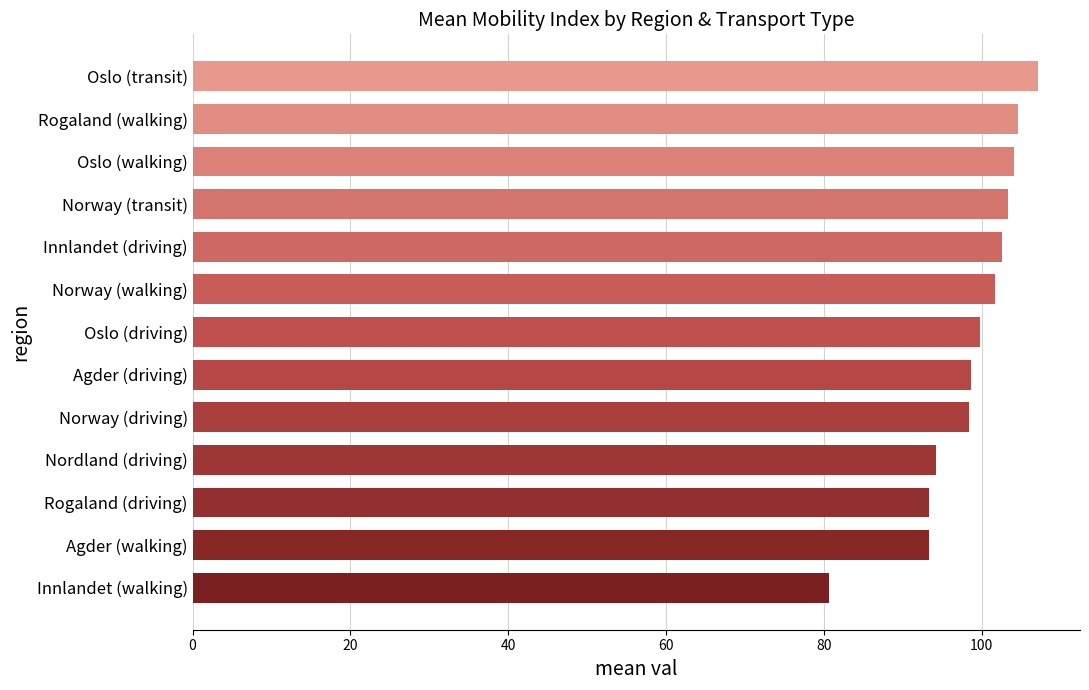

What is the ratio of the value at Agder (walking) to the value at Agder (driving)?

0.9